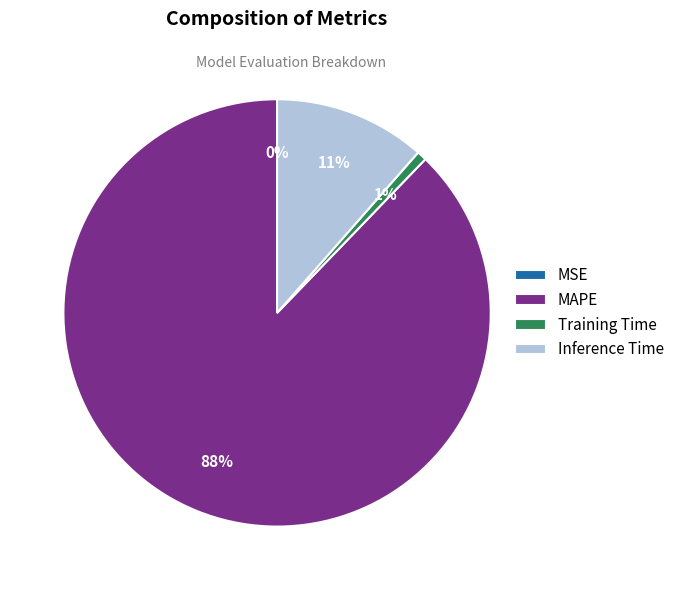

Combined, do Inference Time and Training Time account for over 50%?

No